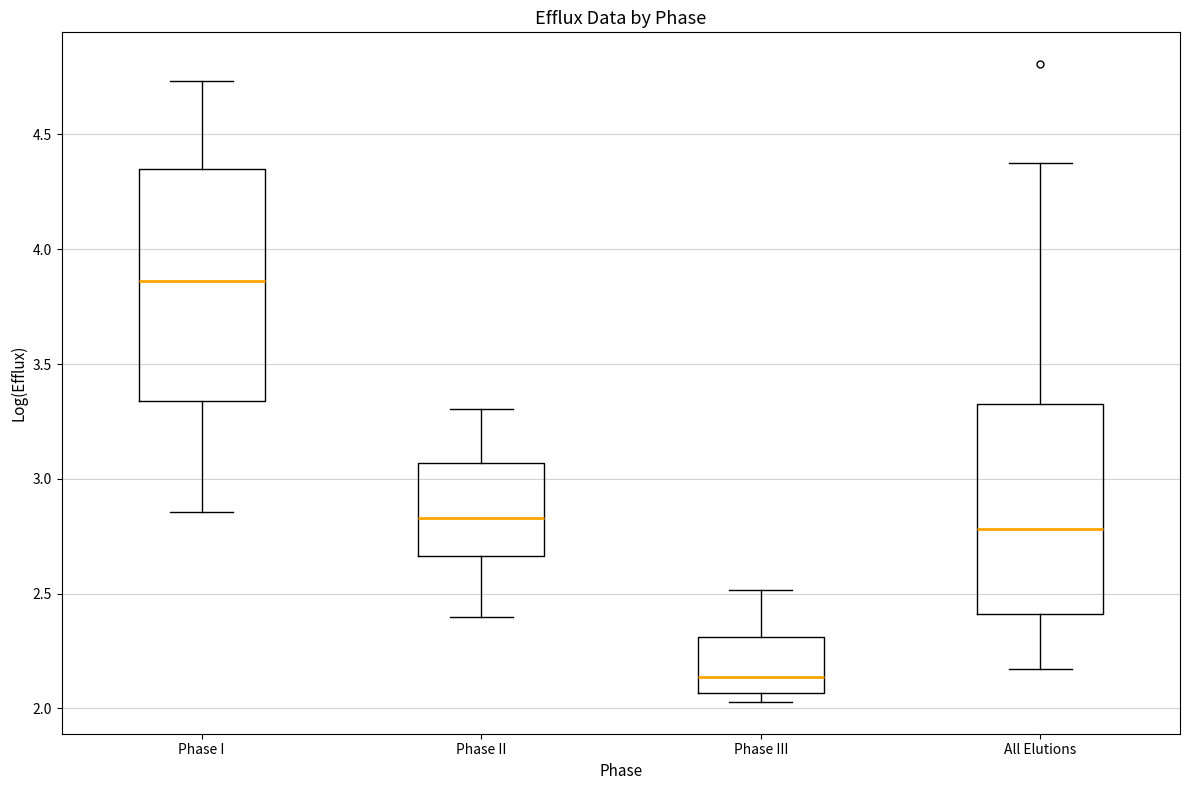

Reading left to right, read every box against the y-axis: the position of its median line, the range the box covers, and the ends of its whiskers. The values are not printed on the chart, so give them approximately, as read against the axis.

Phase I: median 3.85, box 3.35 to 4.35, whiskers 2.85 to 4.75
Phase II: median 2.85, box 2.65 to 3.05, whiskers 2.40 to 3.30
Phase III: median 2.15, box 2.05 to 2.30, whiskers 2.05 (just below the box's lower edge) to 2.50
All Elutions: median 2.80, box 2.40 to 3.35, whiskers 2.15 to 4.35